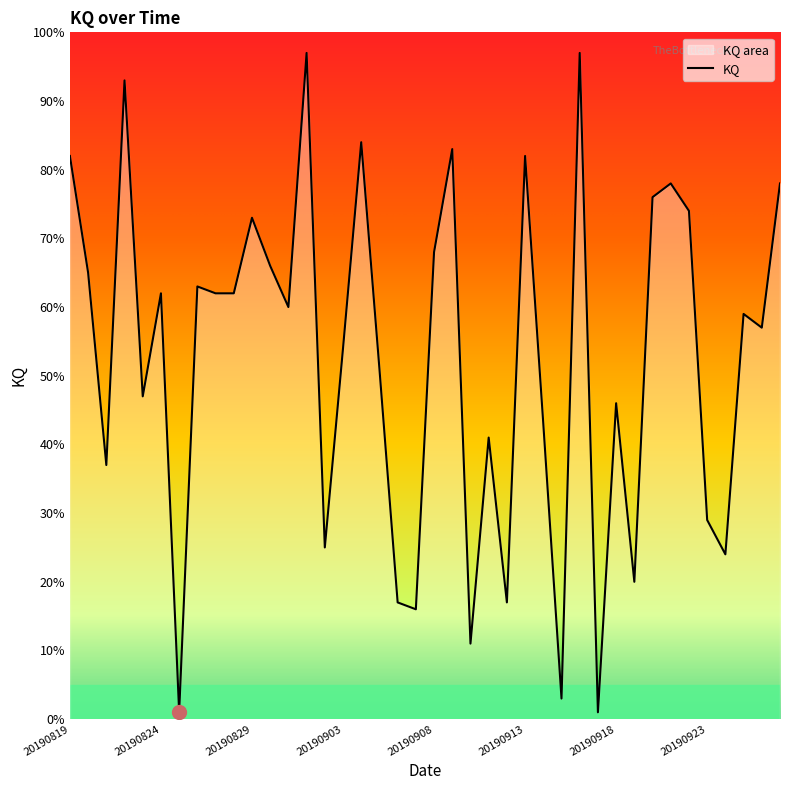

The chart shows a value of 140 at 20190916. True or false?

False